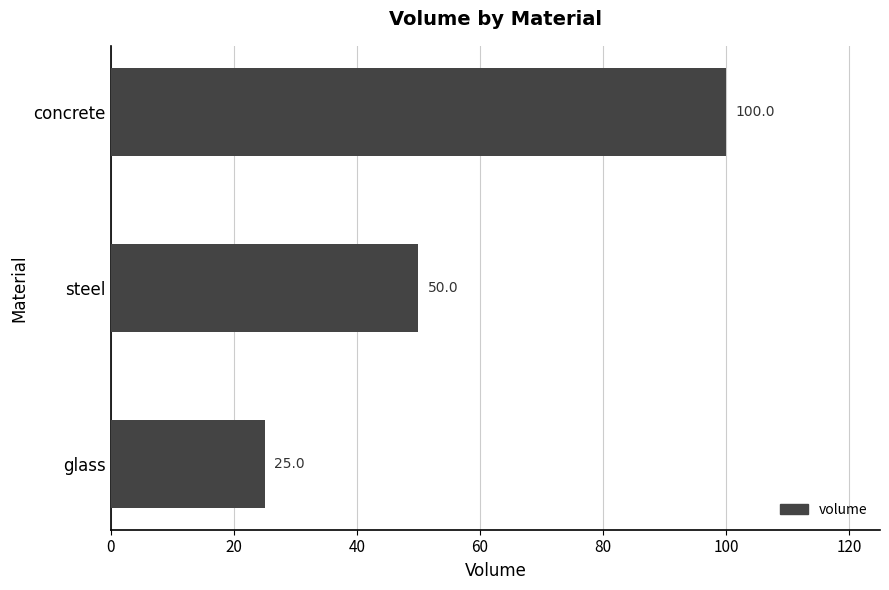

Count the values in the range 25 to 100.

3